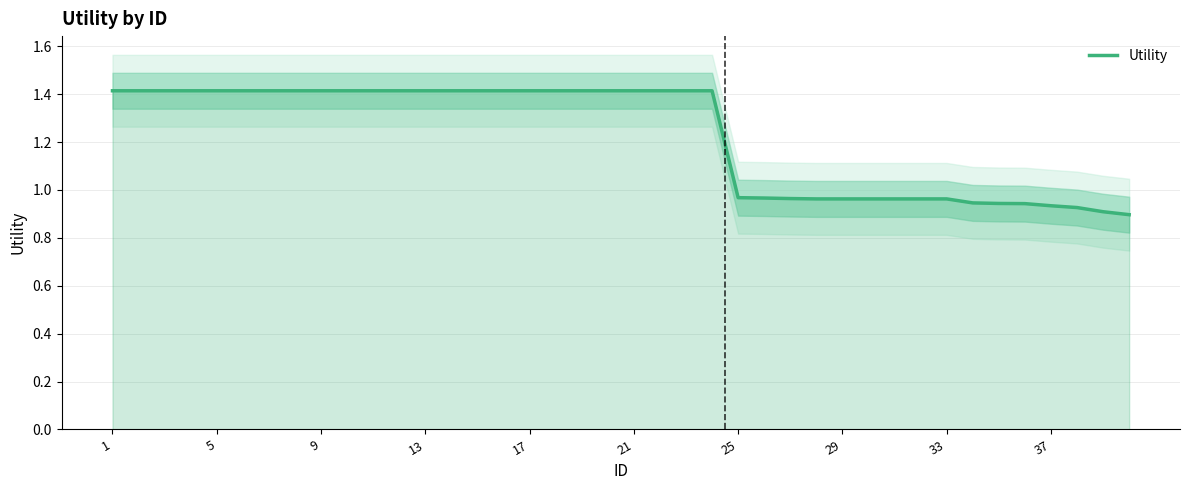

What is the sum of all values?

49.1